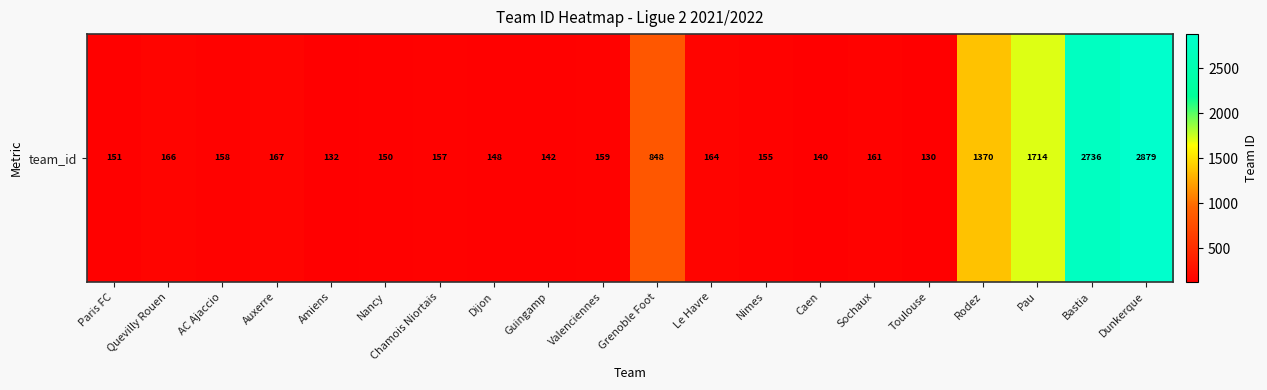

Which category has the lowest value across all series?

Toulouse